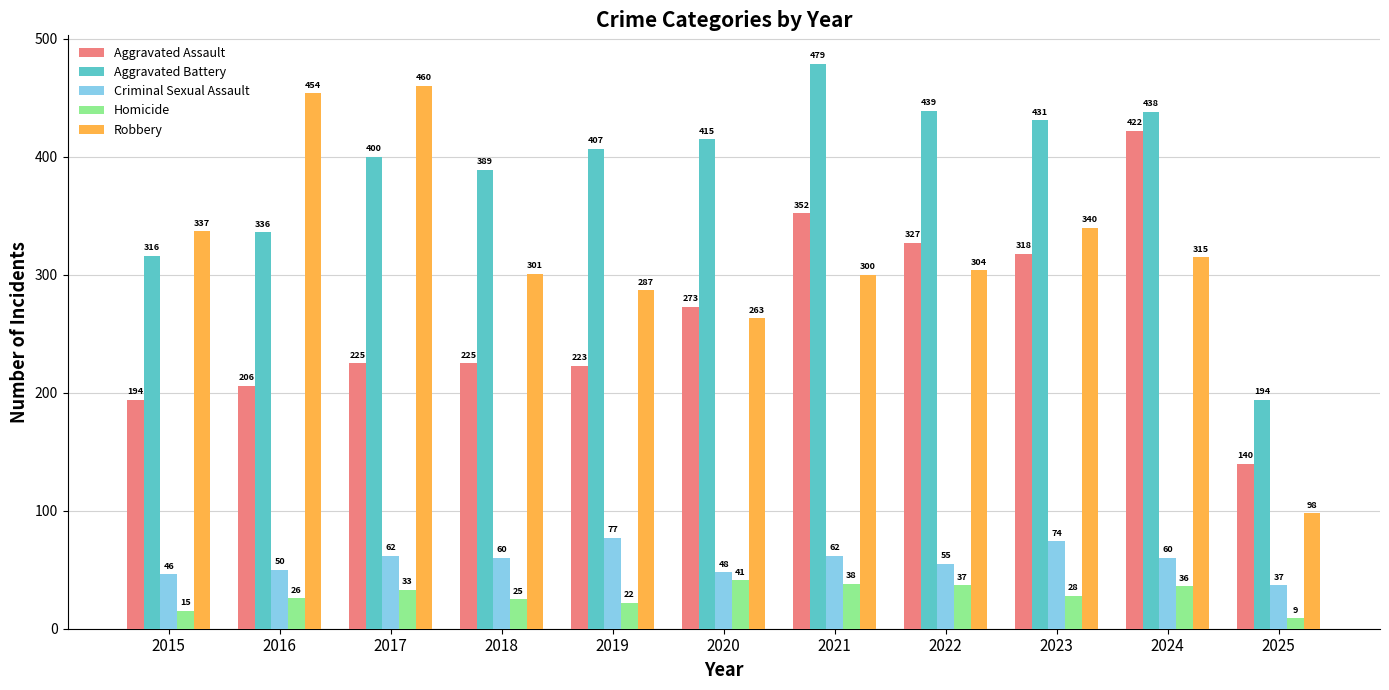

The Aggravated Assault series shows 345 at 2017. True or false?

False